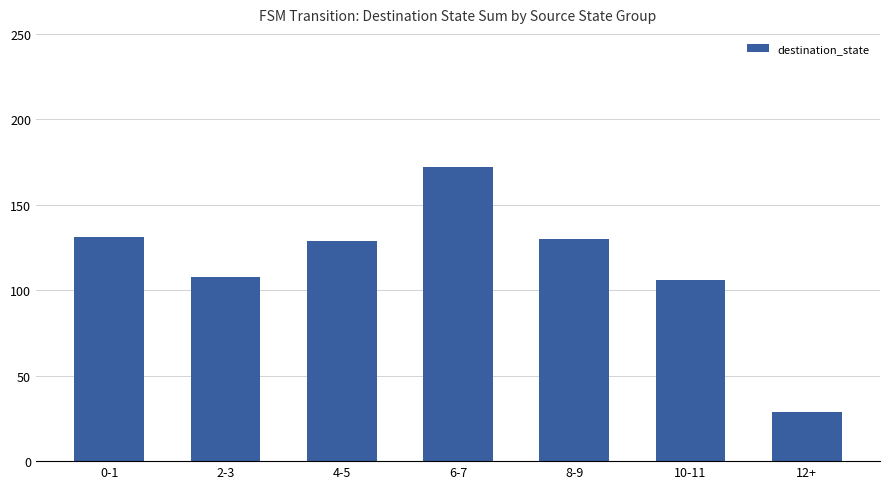

How many bars are there in total?

7